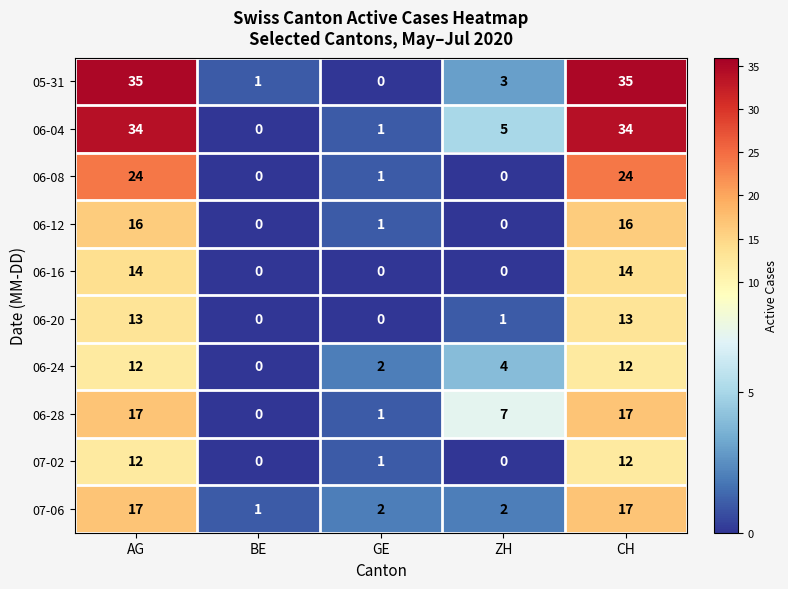

What is the difference between the highest and lowest values at ZH?

7